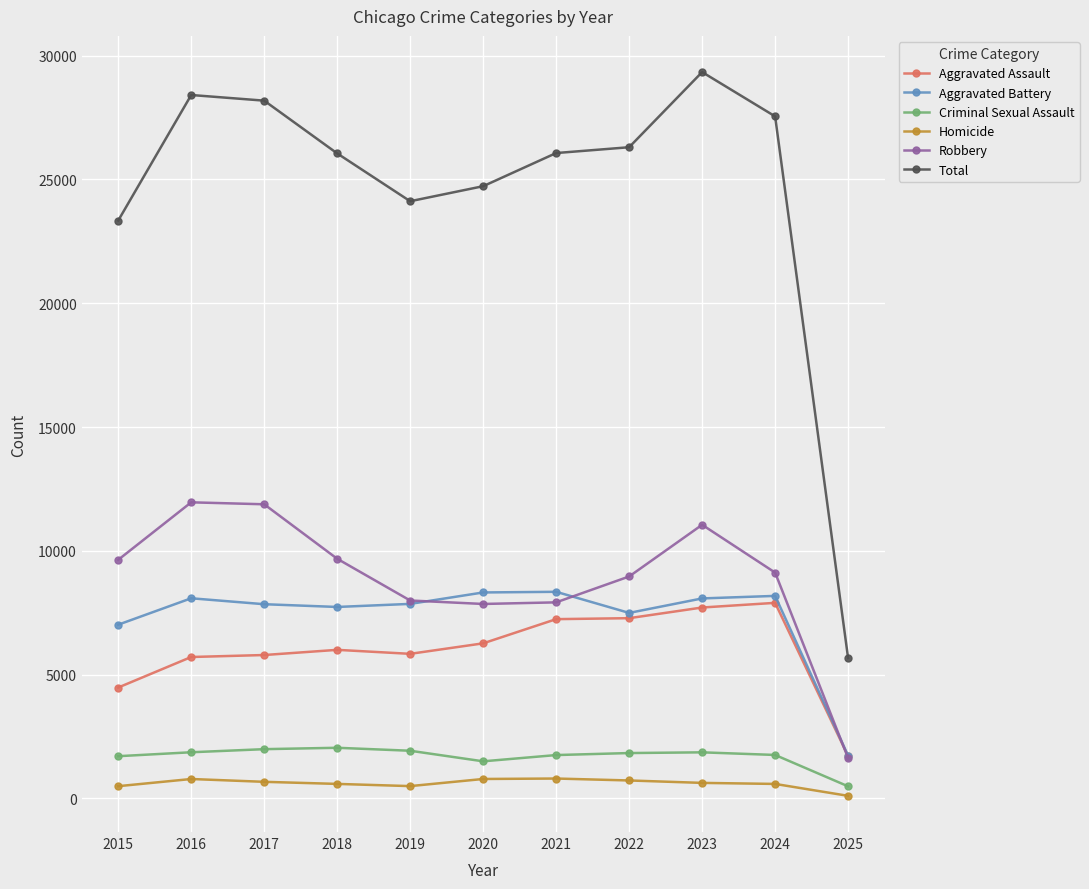

Is it true that Robbery equals 5111 at 2020?

False